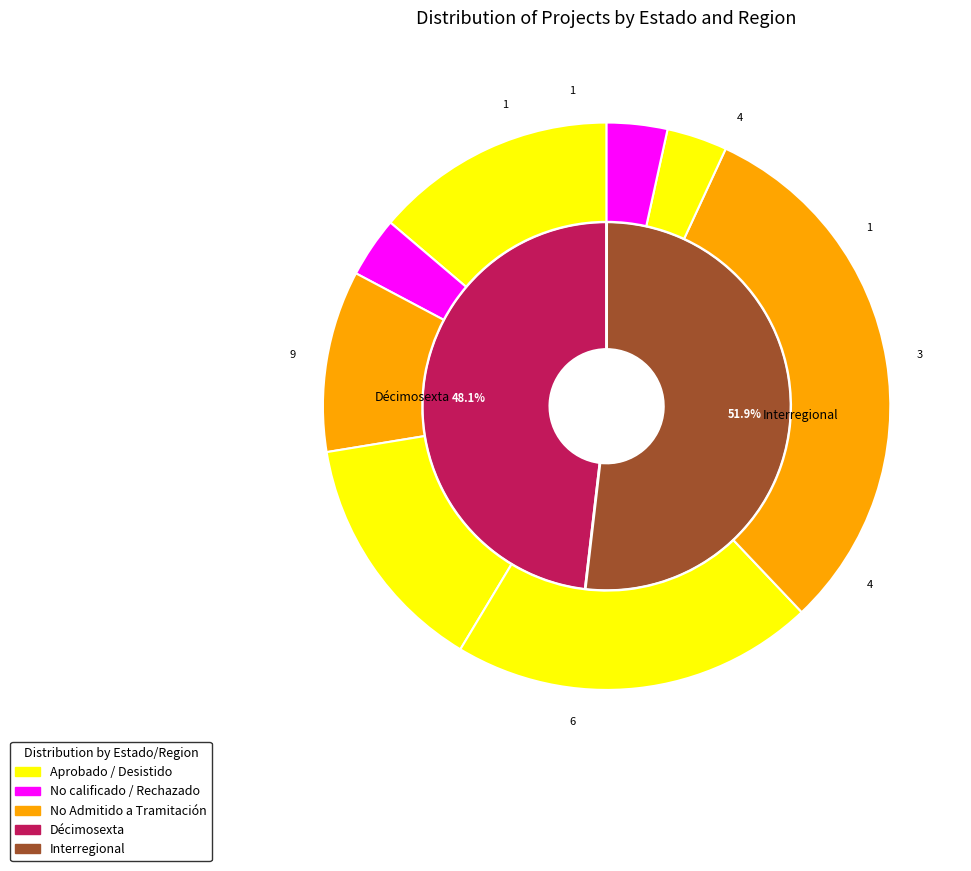

How many slices are in this pie chart?

2